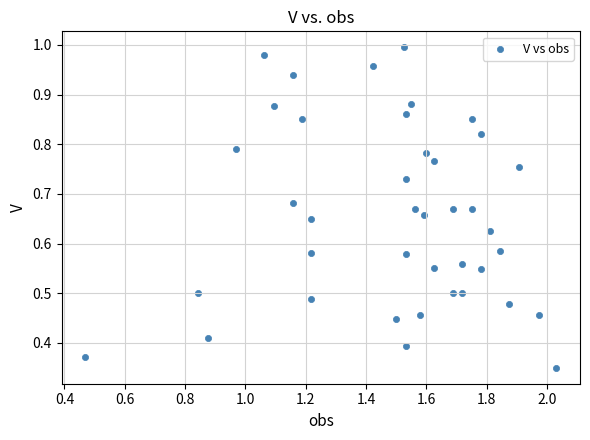

What is the range of X values (max minus min)?

1.6